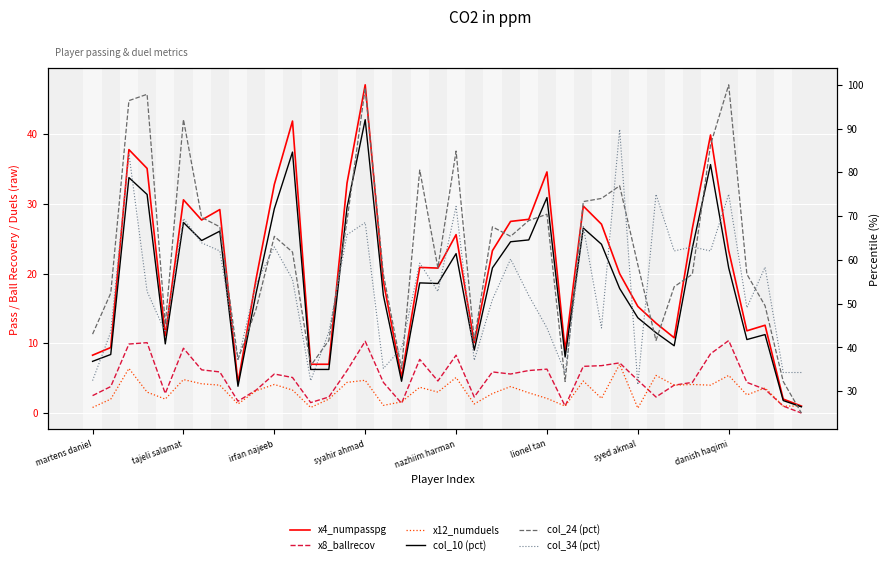

What is the value of the x4_numpasspg point at the 26th from the left?

34.6